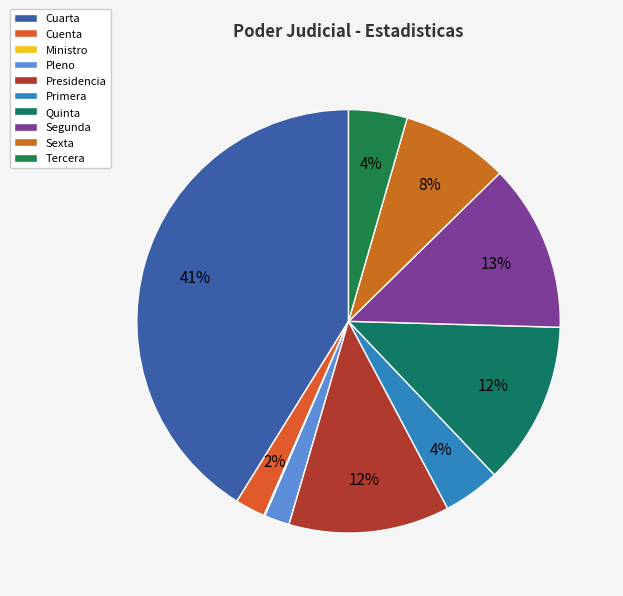

Is there a majority slice in this chart?

No